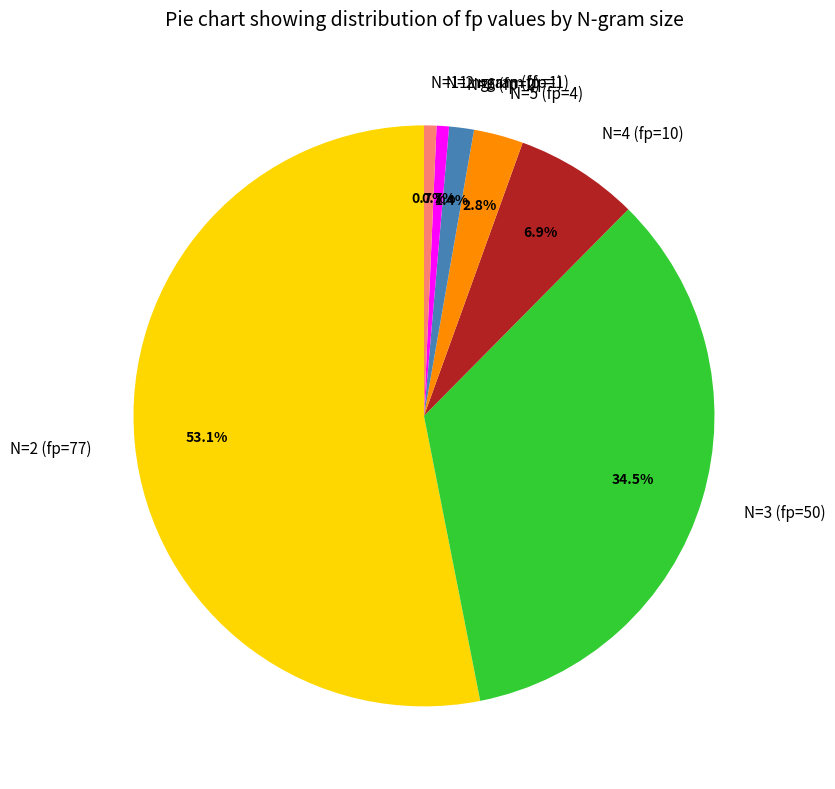

Does any single category account for the majority?

Yes